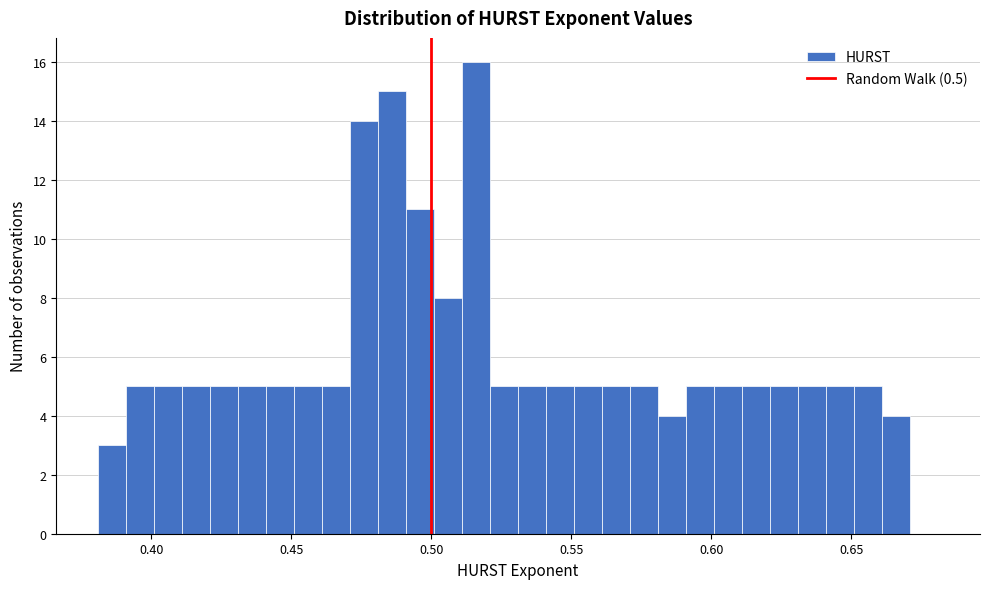

Read against the x-axis, roughly where is the centre of the tallest bar?

0.515